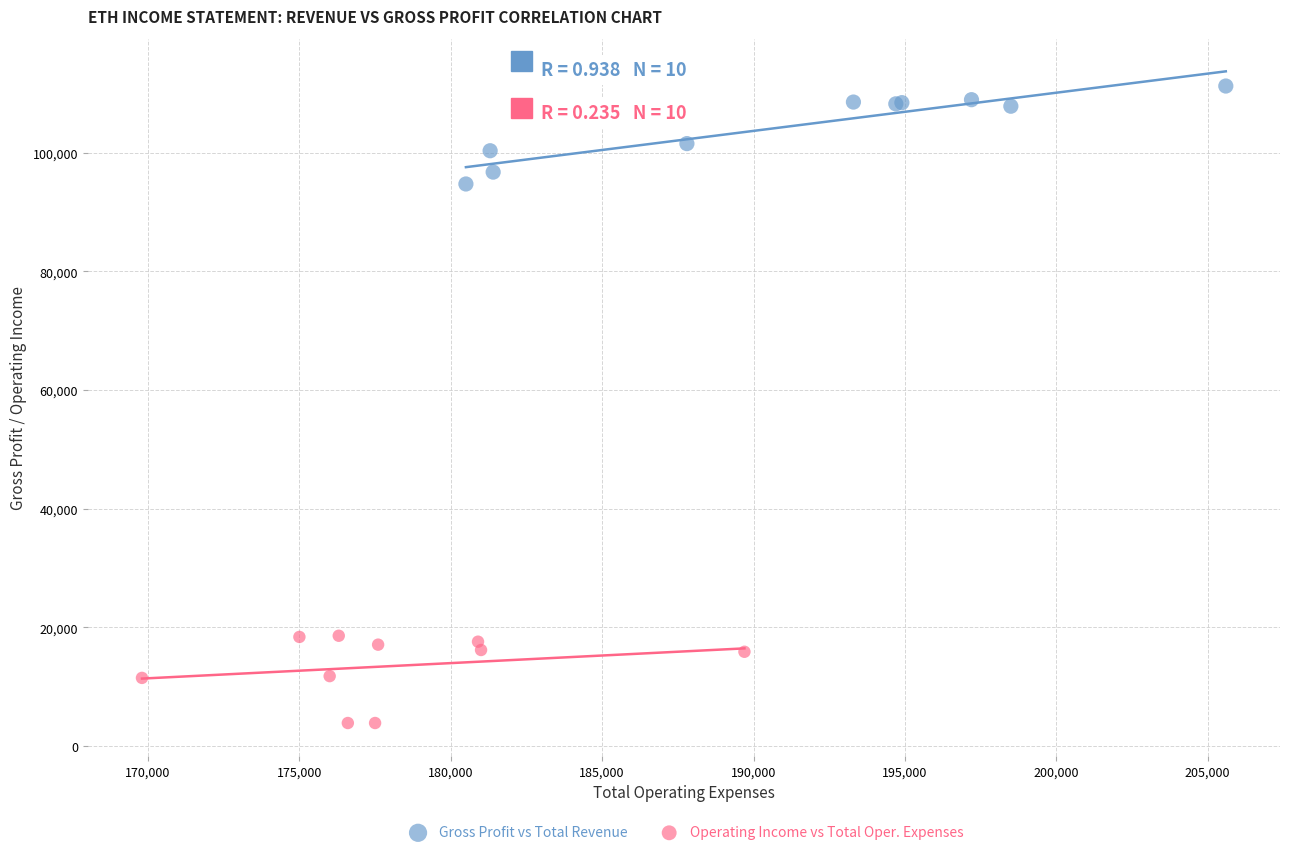

Which series contains the highest Y value?

Gross Profit vs Total Revenue